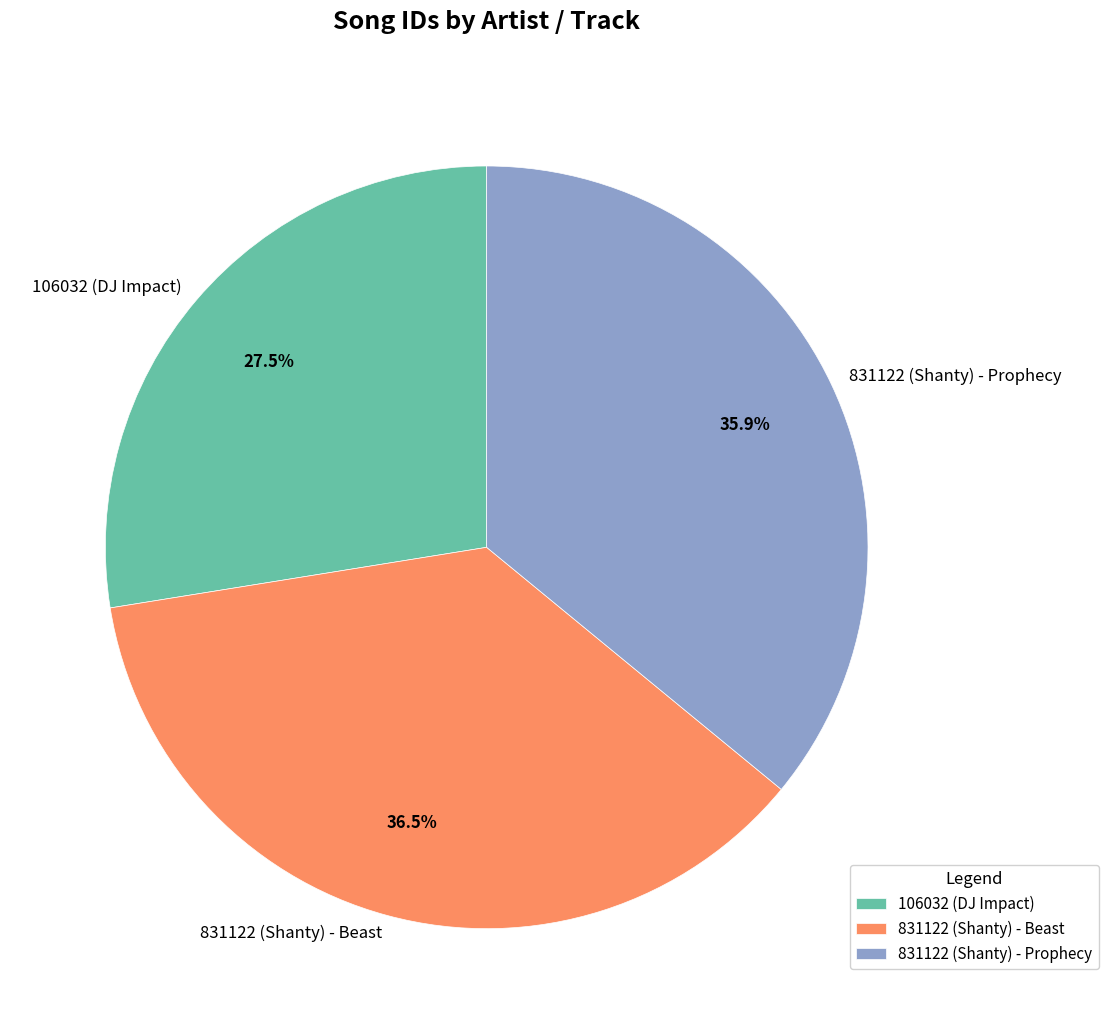

To the nearest percent, what is the combined percentage of 106032 (DJ Impact) and 831122 (Shanty) - Prophecy?

63%